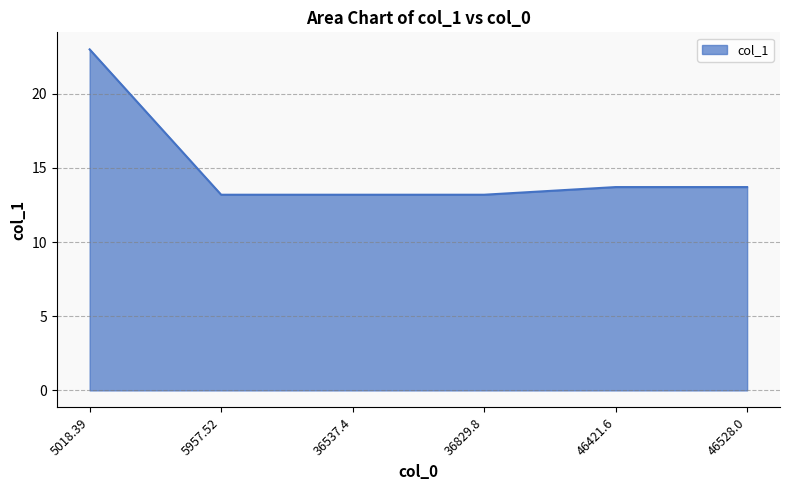

What position from the right is 36537.4?

4